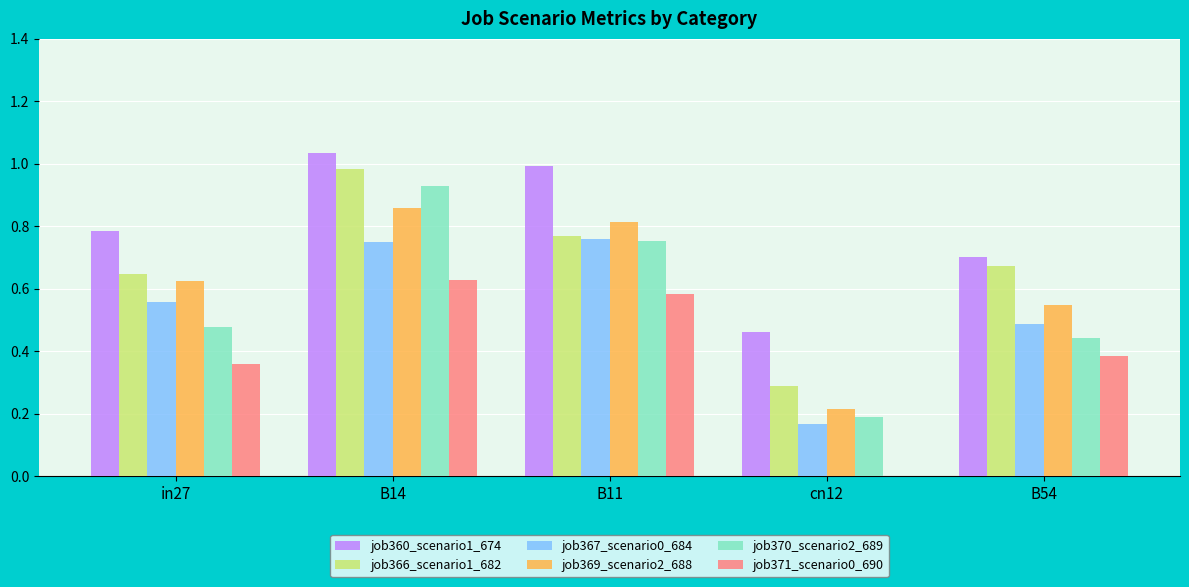

The value of job366_scenario1_682 at B14 is 1.0. True or false?

True